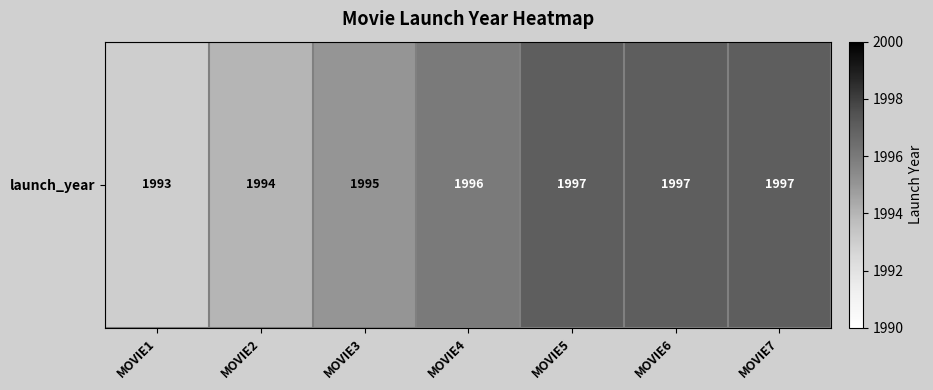

What is the difference between the maximum and minimum values?

4